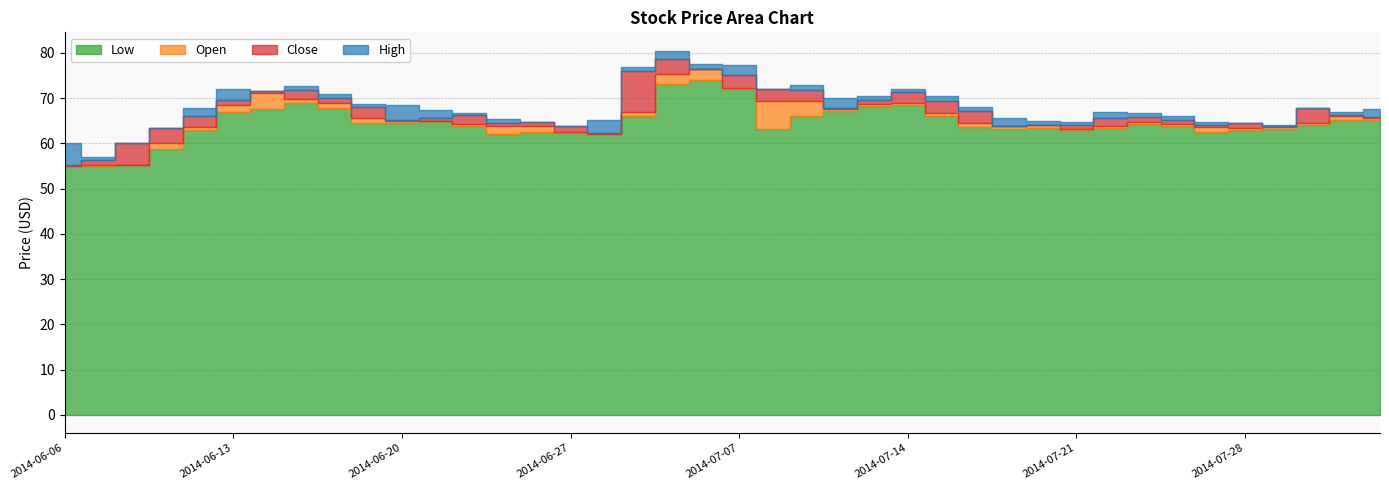

What is the average value of the Close series?

66.2